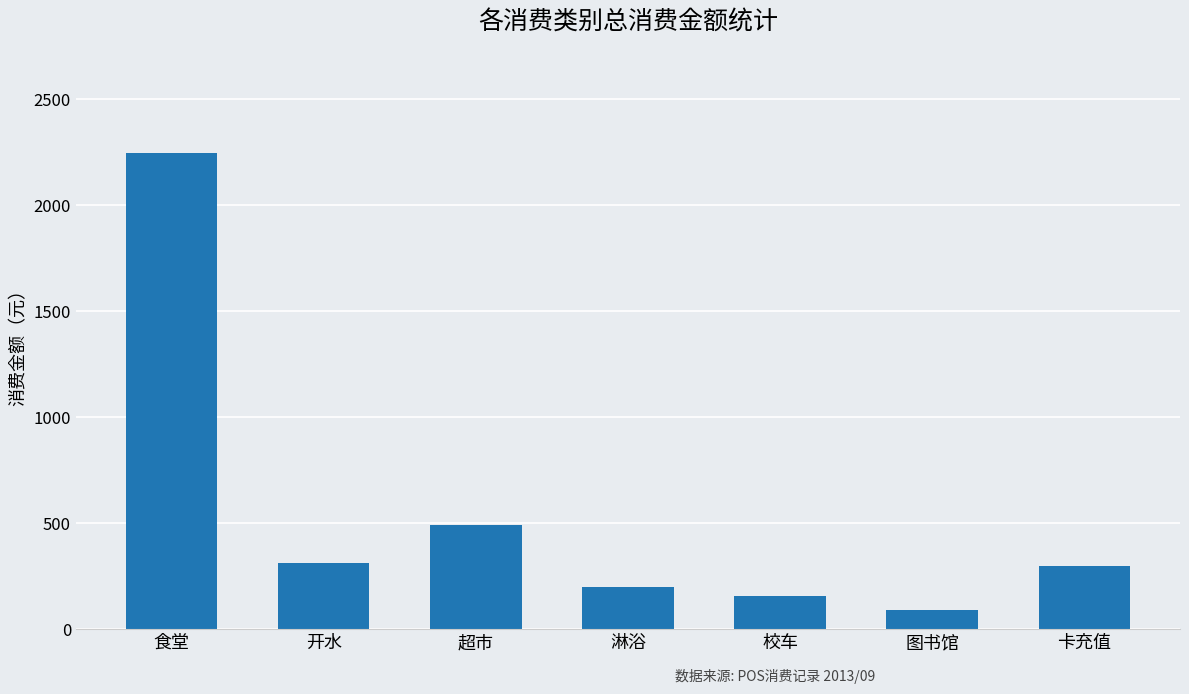

Does the chart contain any negative values?

No